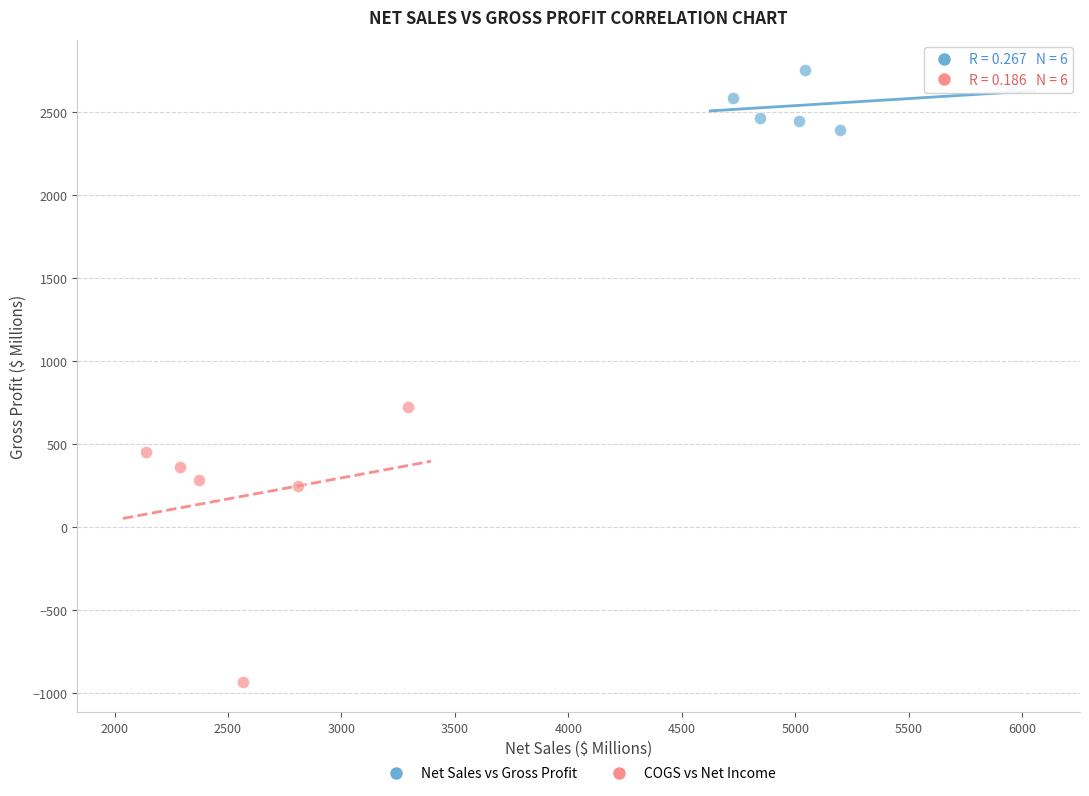

Which series has the largest Y range (max minus min)?

COGS vs Net Income